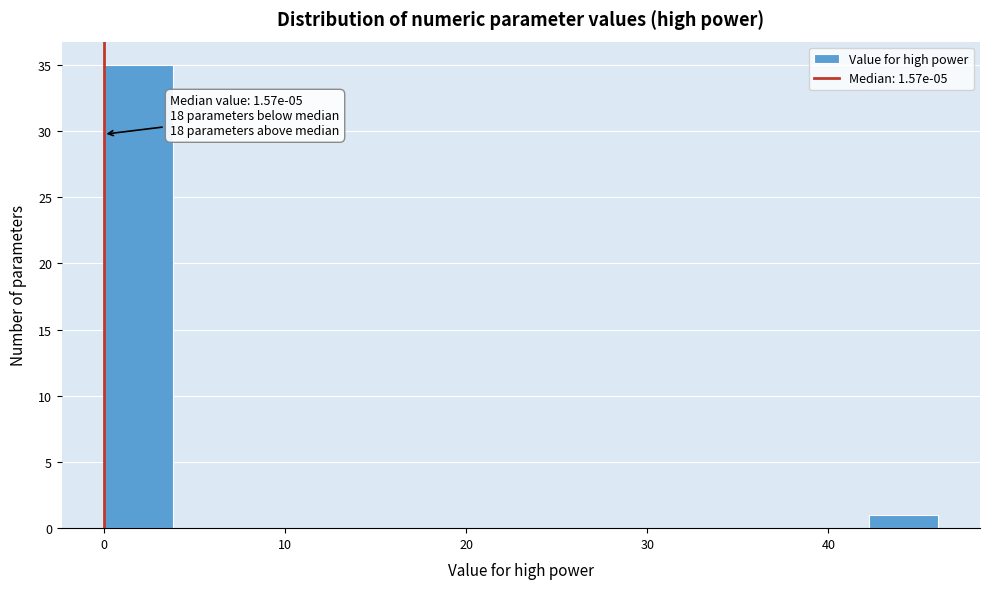

Around what value on the x-axis is the tallest bar? Give the approximate position of its centre, as read against the axis.

2